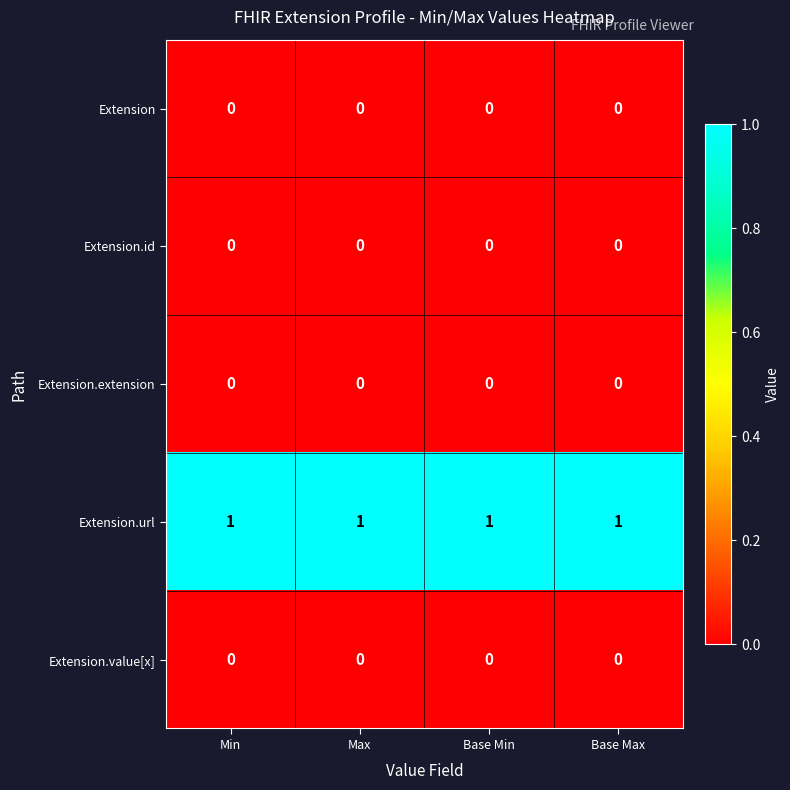

Which series has the largest total across all categories?

Extension.url